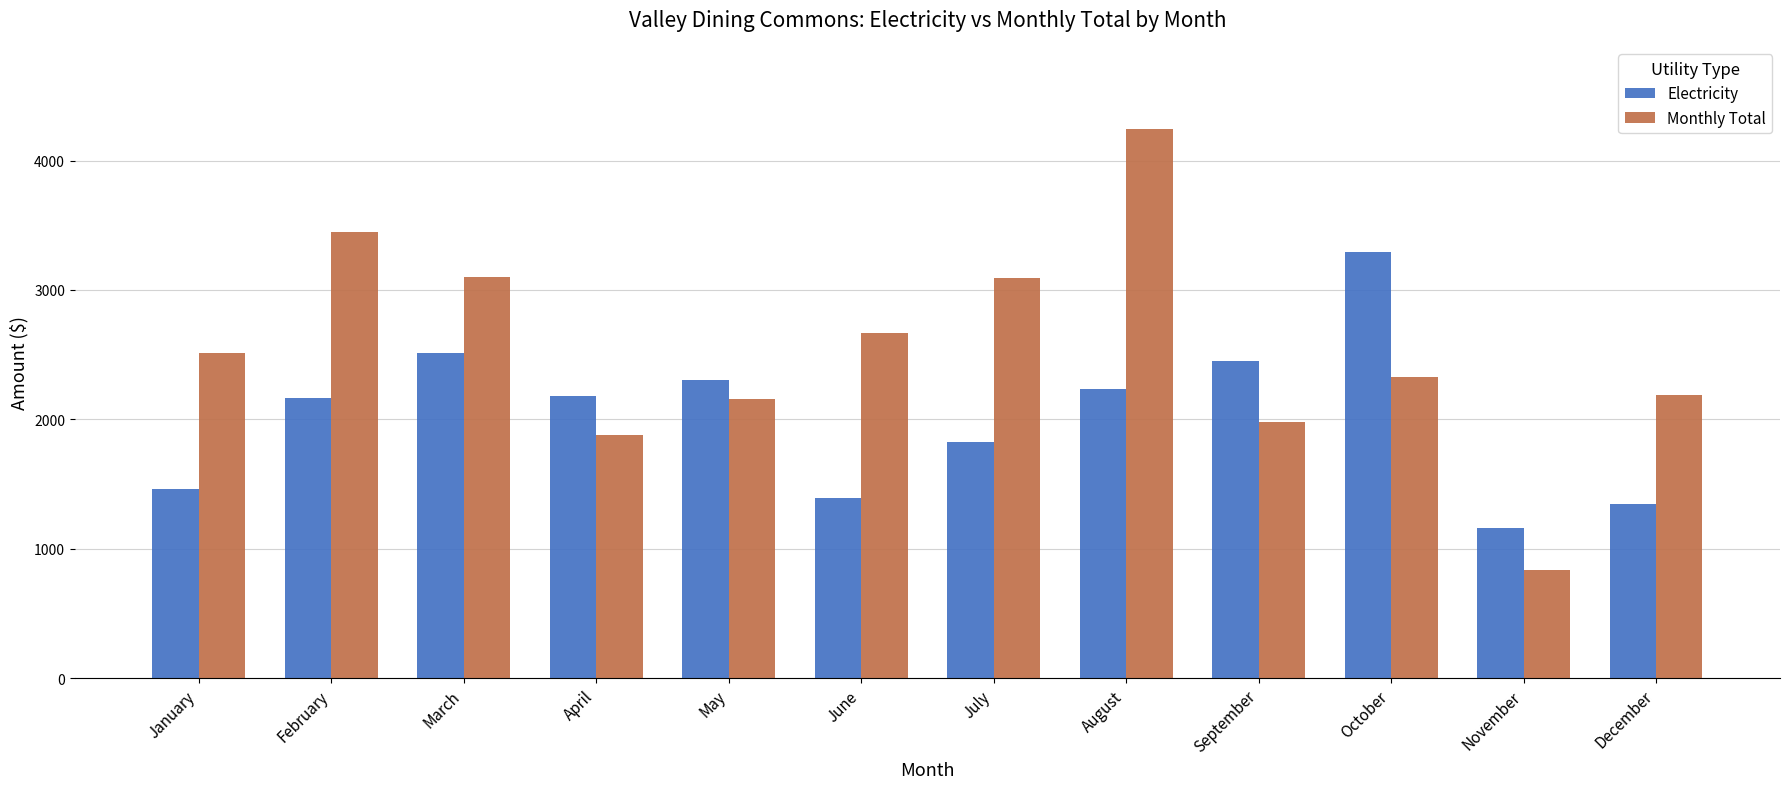

List the series in order of their overall mean, highest first.

Monthly Total, Electricity